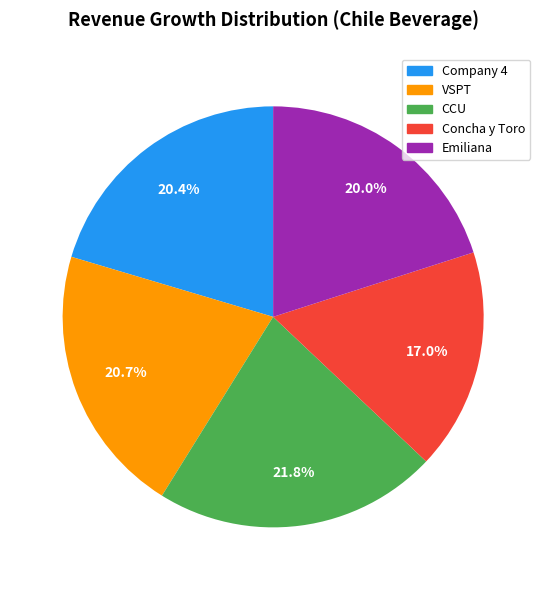

Is there a majority slice in this chart?

No